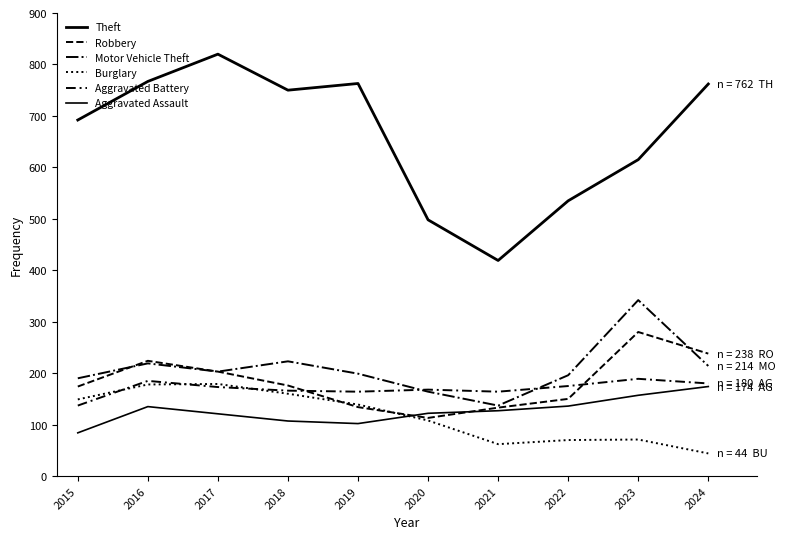

Reading left to right, what are all the values shown in this chart?

Theft: 692	767	820	750	763	498	419	535	615	762
Robbery: 174	224	203	176	134	113	133	150	280	238
Motor Vehicle Theft: 190	219	203	223	199	164	137	196	342	214
Burglary: 149	178	179	160	139	108	62	70	71	44
Aggravated Battery: 137	185	173	166	164	168	164	175	189	180
Aggravated Assault: 84	135	121	107	102	122	127	136	157	174